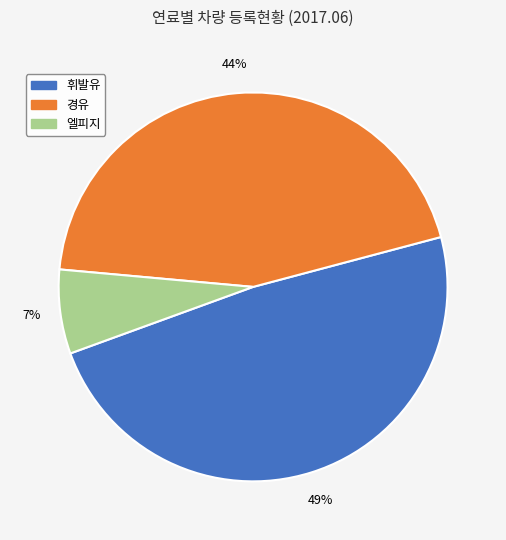

How many slices are in this pie chart?

3